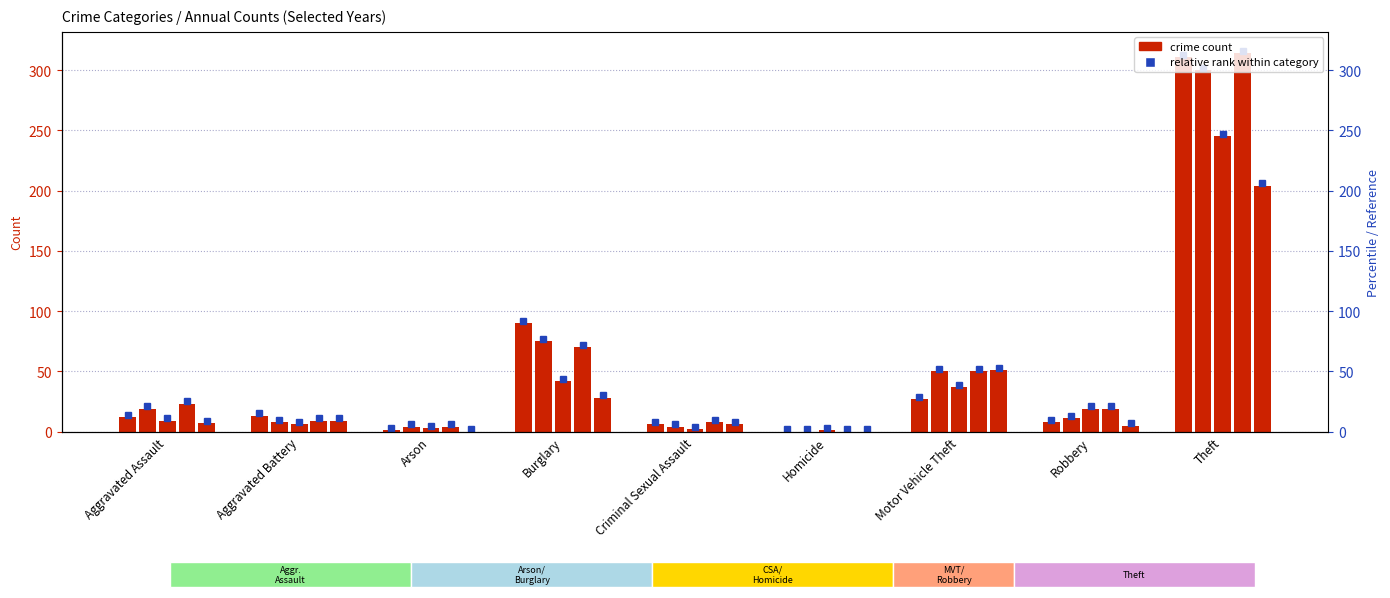

Reading left to right, extract all data points from this chart.

2015: 12	13	1	90	6	0	27	8	311
2018: 19	8	4	75	4	0	50	11	300
2020: 9	6	3	42	2	1	37	19	245
2022: 23	9	4	70	8	0	50	19	314
2024: 7	9	0	28	6	0	51	5	204